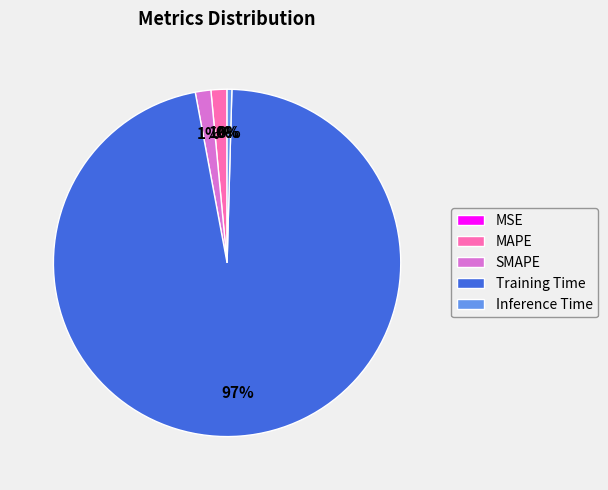

To the nearest percent, what portion does SMAPE represent?

1%